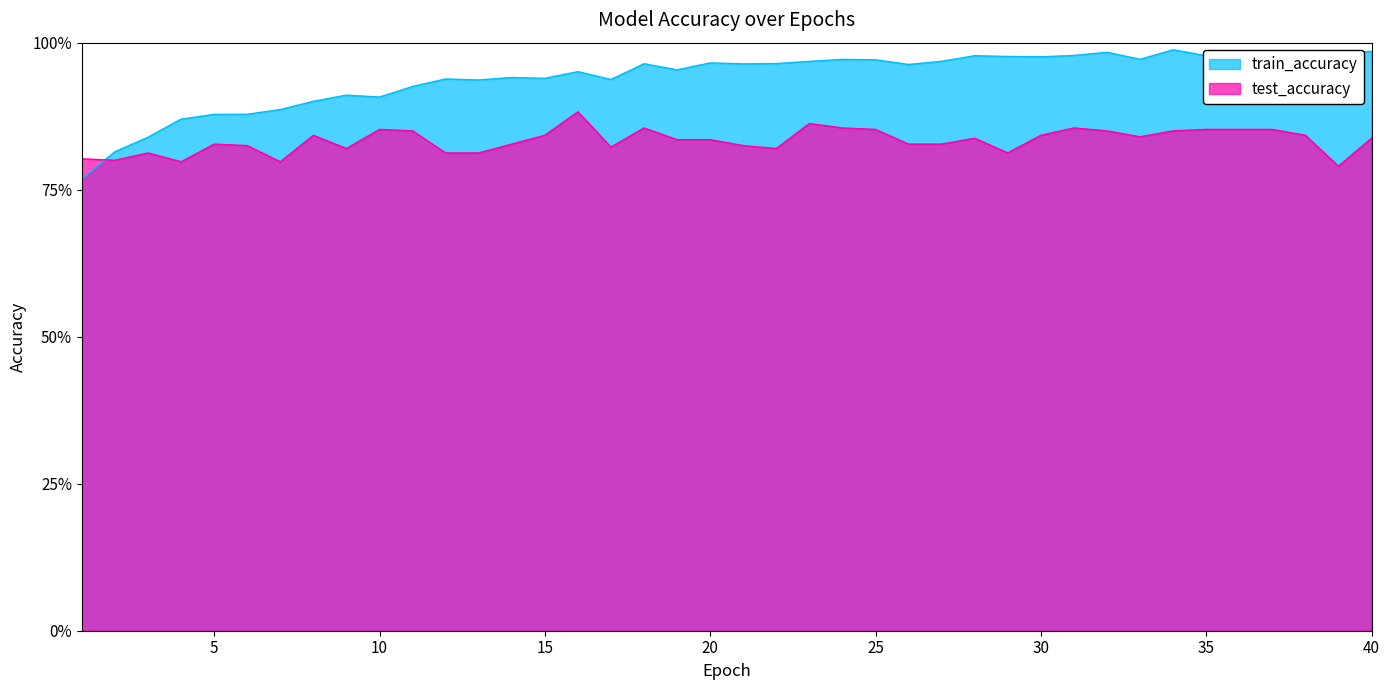

What is the value of the test_accuracy point at the 39th from the left?

0.8